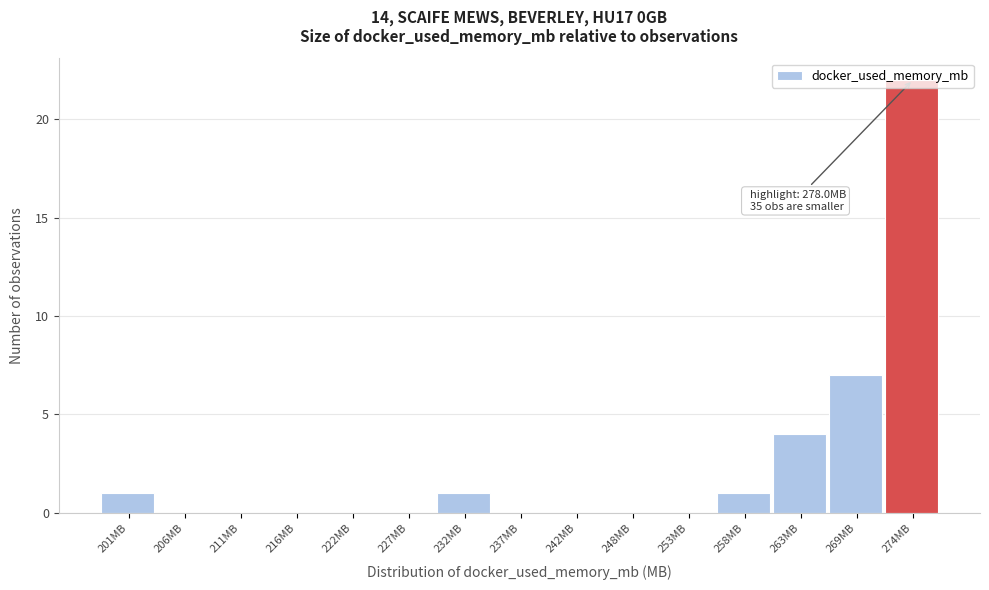

Read the value at 274MB.

22